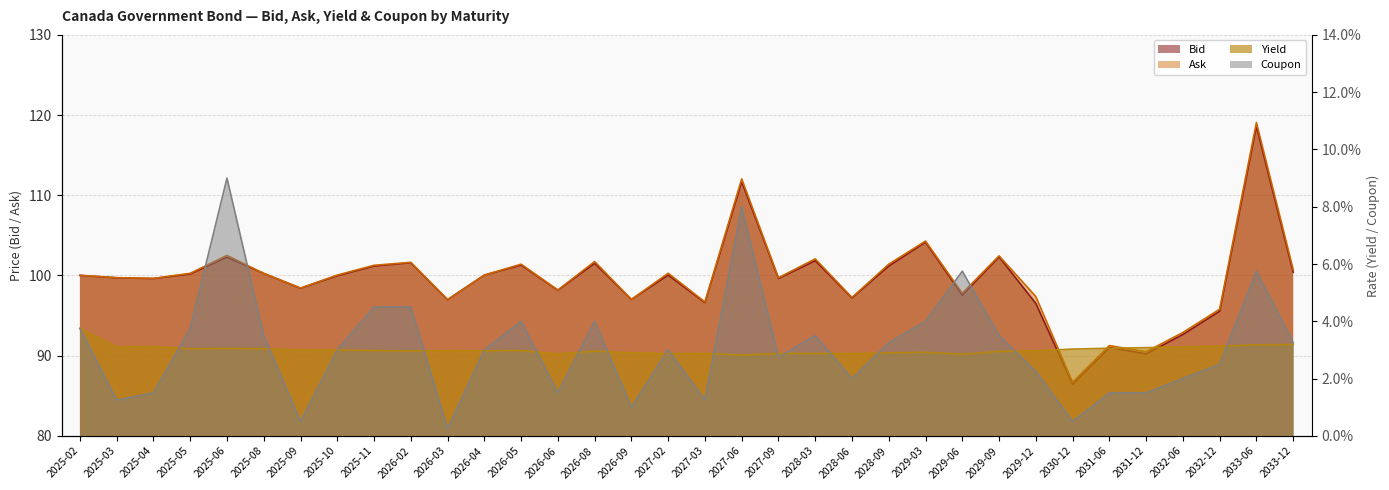

The value of Ask at 2025-11 is 101.3. True or false?

True